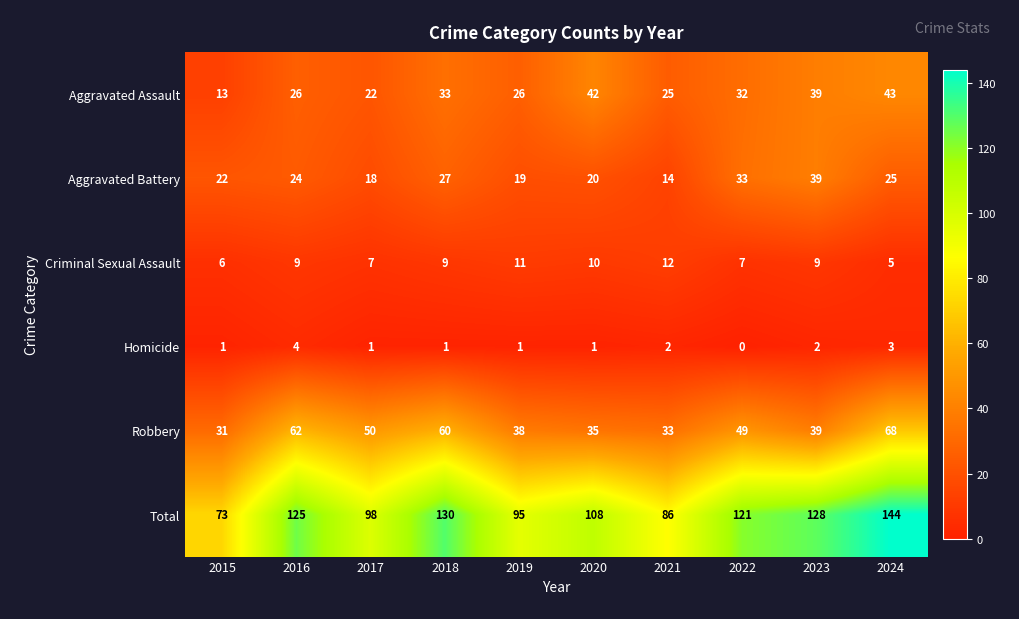

At which category is the sum across all series the highest?

2024